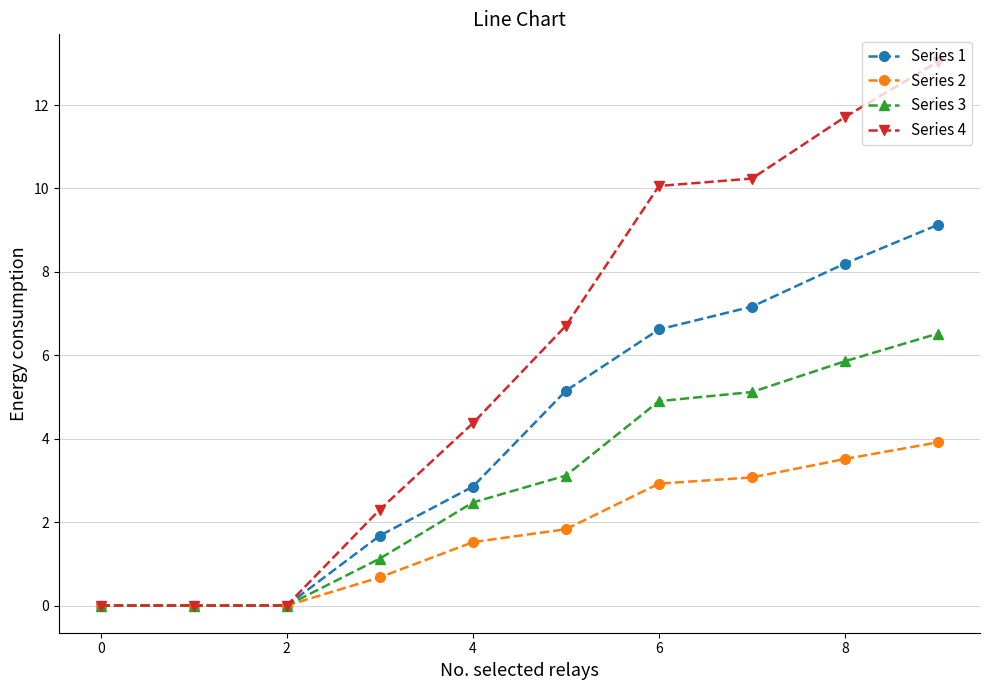

Which series has the largest total across all categories?

Series 4